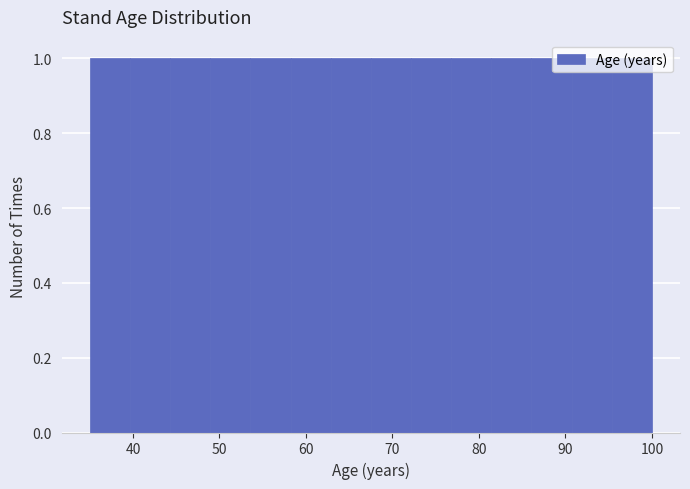

Reading left to right, list every bar in this chart as the range it spans on the x-axis followed by its height. Neither the bar edges nor the heights are printed on the chart, so give them approximately, as read against the axes.

35 to 40: 1
40 to 44: 1
44 to 49: 1
49 to 54: 1
54 to 58: 1
58 to 63: 1
63 to 68: 1
68 to 72: 1
72 to 77: 1
77 to 81: 1
81 to 86: 1
86 to 91: 1
91 to 95: 1
95 to 100: 1